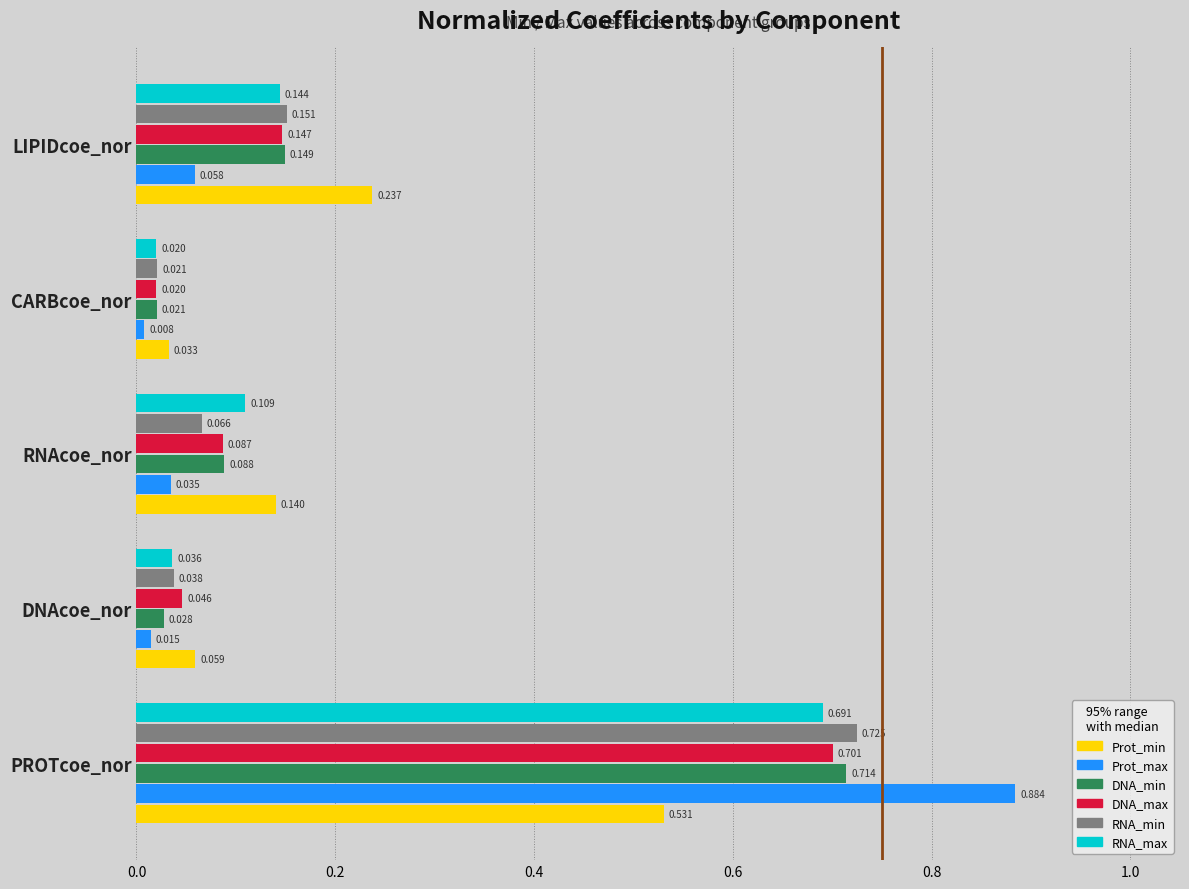

Which series has the largest range (max minus min)?

Prot_max